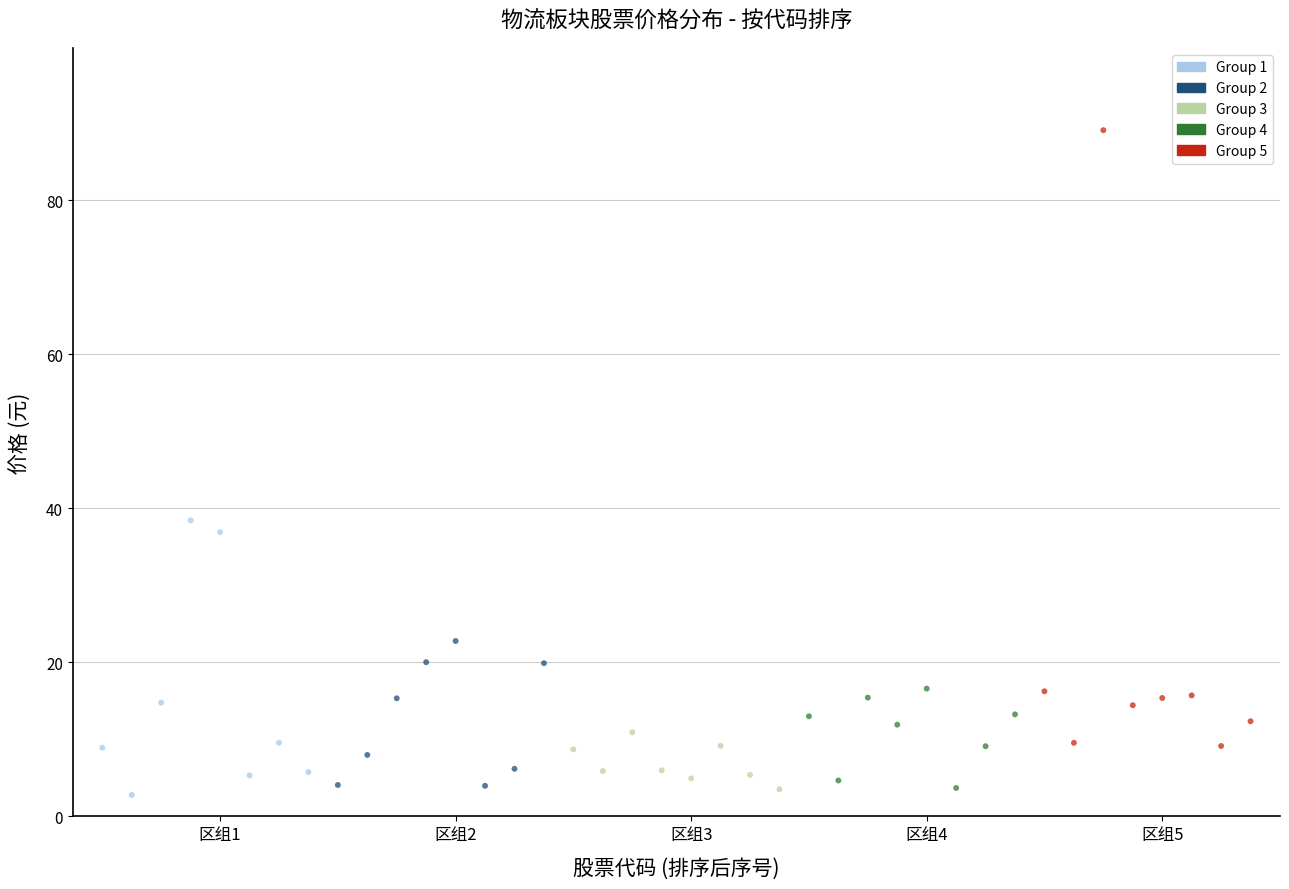

Which series has the largest Y range (max minus min)?

Group 5